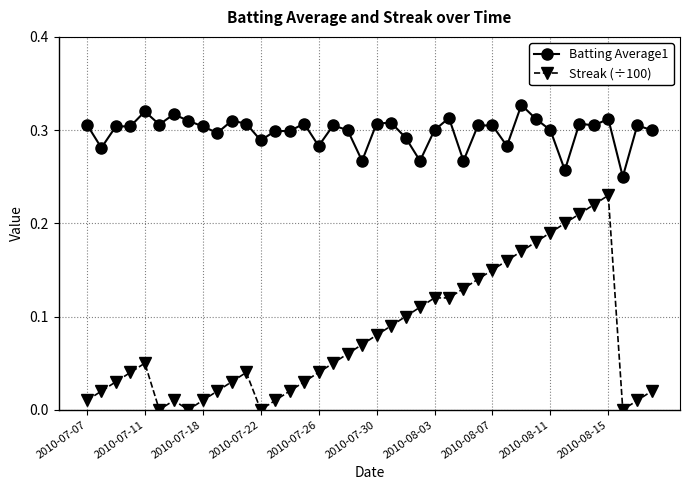

Which series has the largest range (max minus min)?

Streak (÷100)